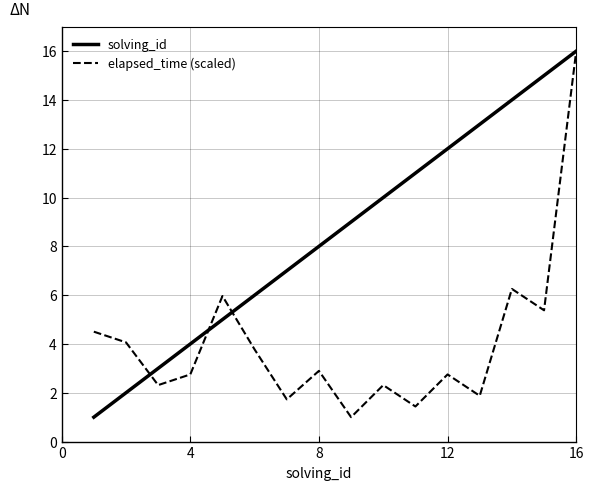

List the series in order of their overall mean, highest first.

solving_id, elapsed_time (scaled)